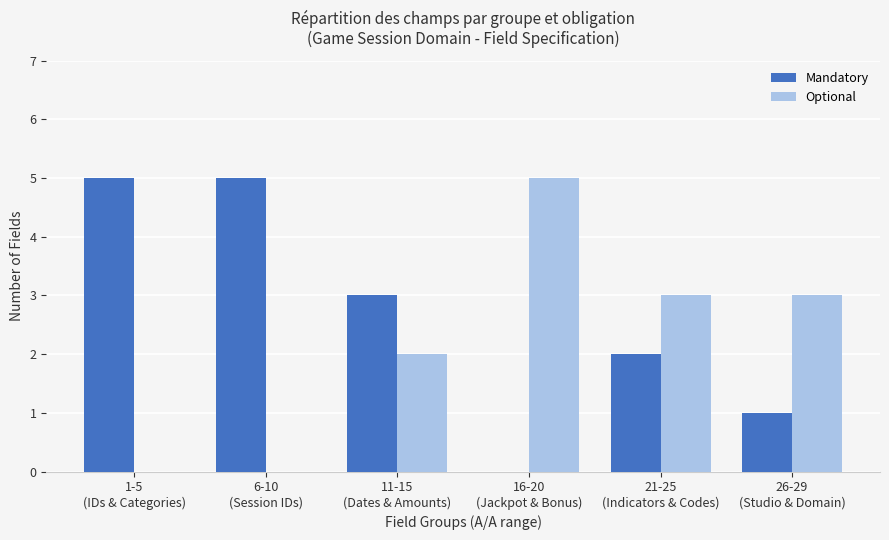

What is the maximum value shown in the chart?

5